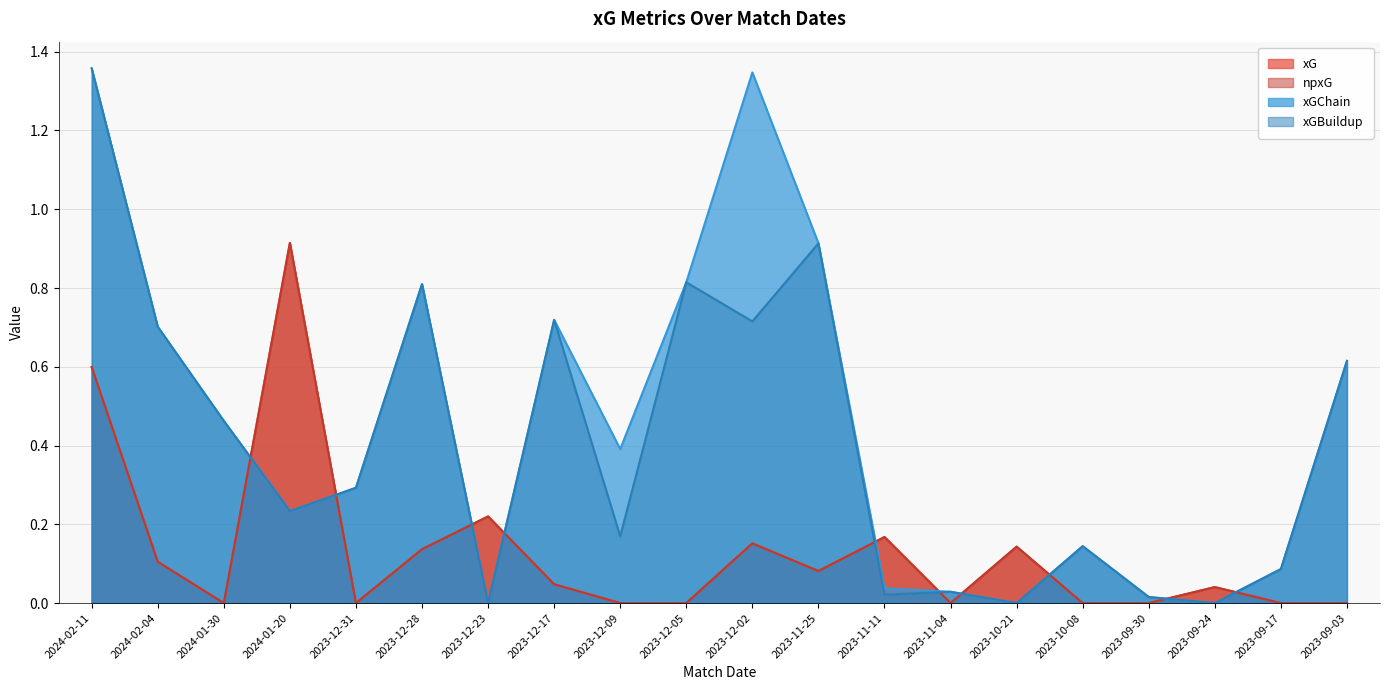

Reading left to right, extract all data points from this chart.

xG: 2024-02-11=0.6	2024-02-04=0.1	2024-01-30=0.0	2024-01-20=0.9	2023-12-31=0.0	2023-12-28=0.1	2023-12-23=0.2	2023-12-17=0.0	2023-12-09=0.0	2023-12-05=0.0	2023-12-02=0.2	2023-11-25=0.1	2023-11-11=0.2	2023-11-04=0.0	2023-10-21=0.1	2023-10-08=0.0	2023-09-30=0.0	2023-09-24=0.0	2023-09-17=0.0	2023-09-03=0.0
npxG: 2024-02-11=0.6	2024-02-04=0.1	2024-01-30=0.0	2024-01-20=0.9	2023-12-31=0.0	2023-12-28=0.1	2023-12-23=0.2	2023-12-17=0.0	2023-12-09=0.0	2023-12-05=0.0	2023-12-02=0.2	2023-11-25=0.1	2023-11-11=0.2	2023-11-04=0.0	2023-10-21=0.1	2023-10-08=0.0	2023-09-30=0.0	2023-09-24=0.0	2023-09-17=0.0	2023-09-03=0.0
xGChain: 2024-02-11=1.4	2024-02-04=0.7	2024-01-30=0.5	2024-01-20=0.2	2023-12-31=0.3	2023-12-28=0.8	2023-12-23=0.0	2023-12-17=0.7	2023-12-09=0.4	2023-12-05=0.8	2023-12-02=1.3	2023-11-25=0.9	2023-11-11=0.0	2023-11-04=0.0	2023-10-21=0.0	2023-10-08=0.1	2023-09-30=0.0	2023-09-24=0.0	2023-09-17=0.1	2023-09-03=0.6
xGBuildup: 2024-02-11=1.4	2024-02-04=0.7	2024-01-30=0.5	2024-01-20=0.2	2023-12-31=0.3	2023-12-28=0.8	2023-12-23=0.0	2023-12-17=0.7	2023-12-09=0.2	2023-12-05=0.8	2023-12-02=0.7	2023-11-25=0.9	2023-11-11=0.0	2023-11-04=0.0	2023-10-21=0.0	2023-10-08=0.1	2023-09-30=0.0	2023-09-24=0.0	2023-09-17=0.1	2023-09-03=0.6